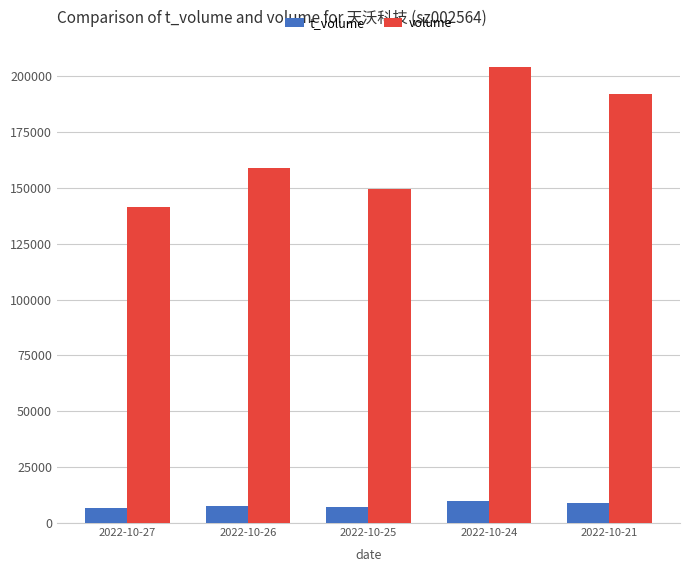

What are all the series names shown in the legend?

t_volume, volume